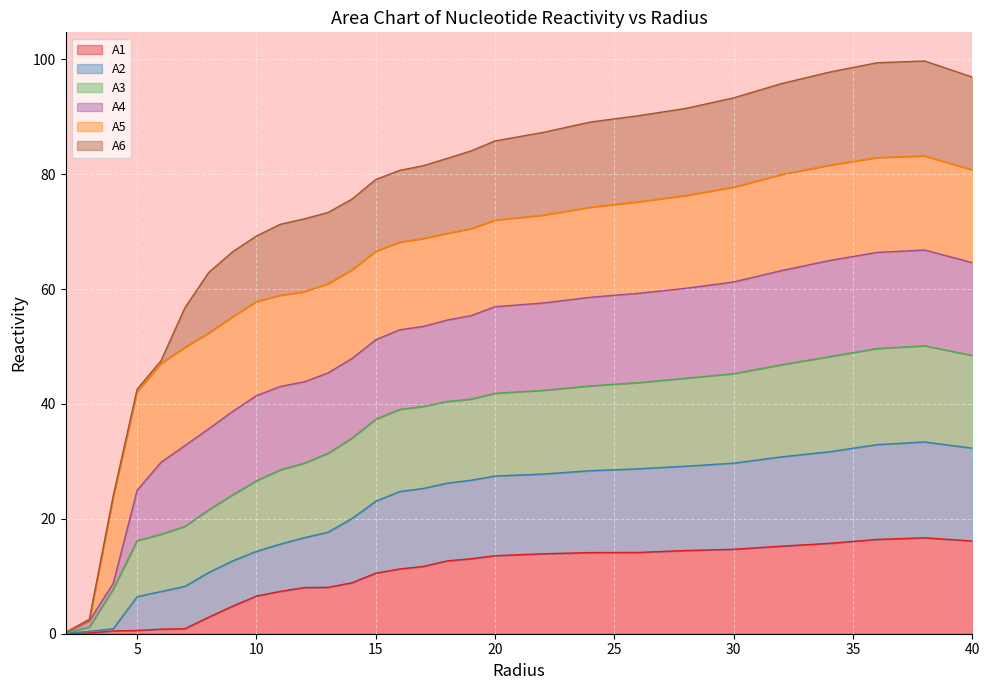

What is the total value across all series at 30?

93.3